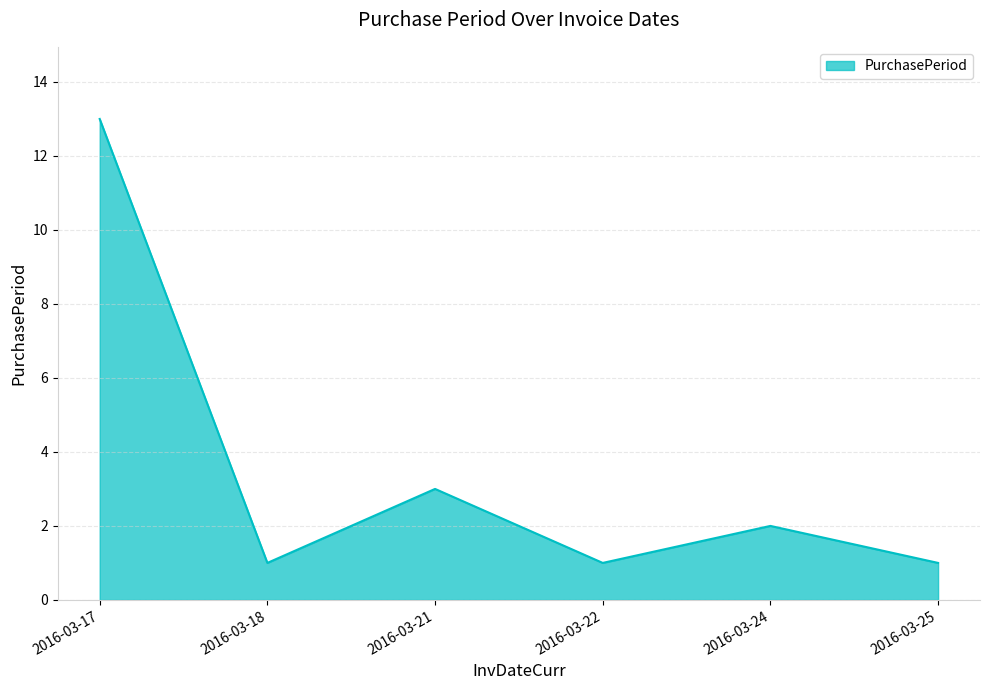

What is the greatest value displayed?

13